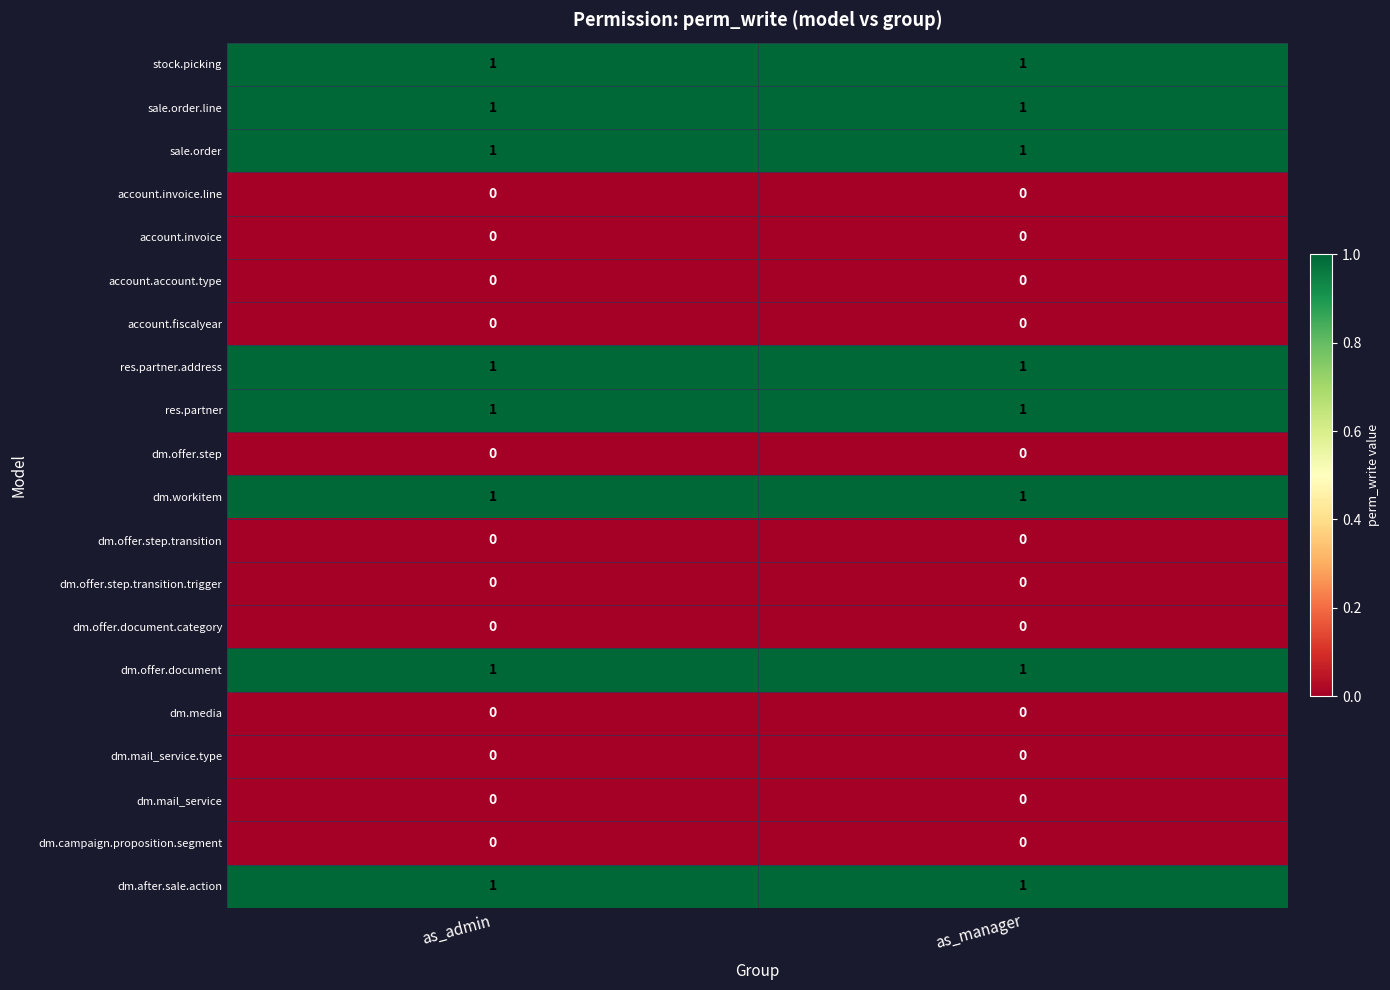

What is the total value across all series at as_admin?

8